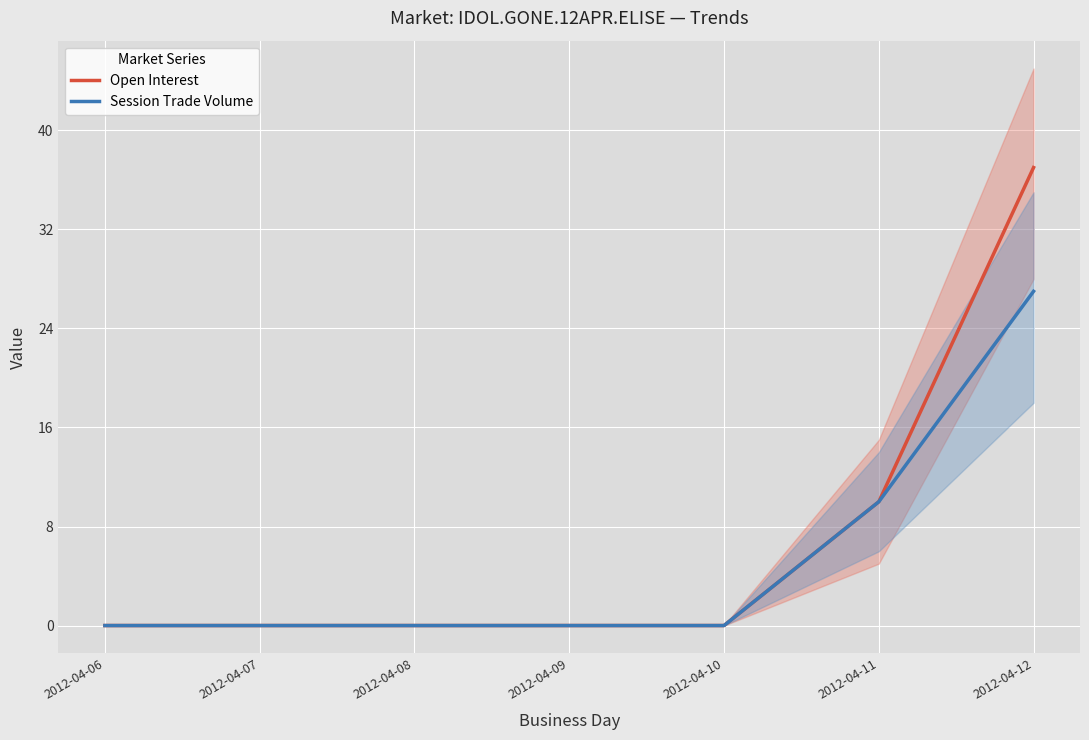

True or false: Open Interest has a value of 17 at 2012-04-08.

False